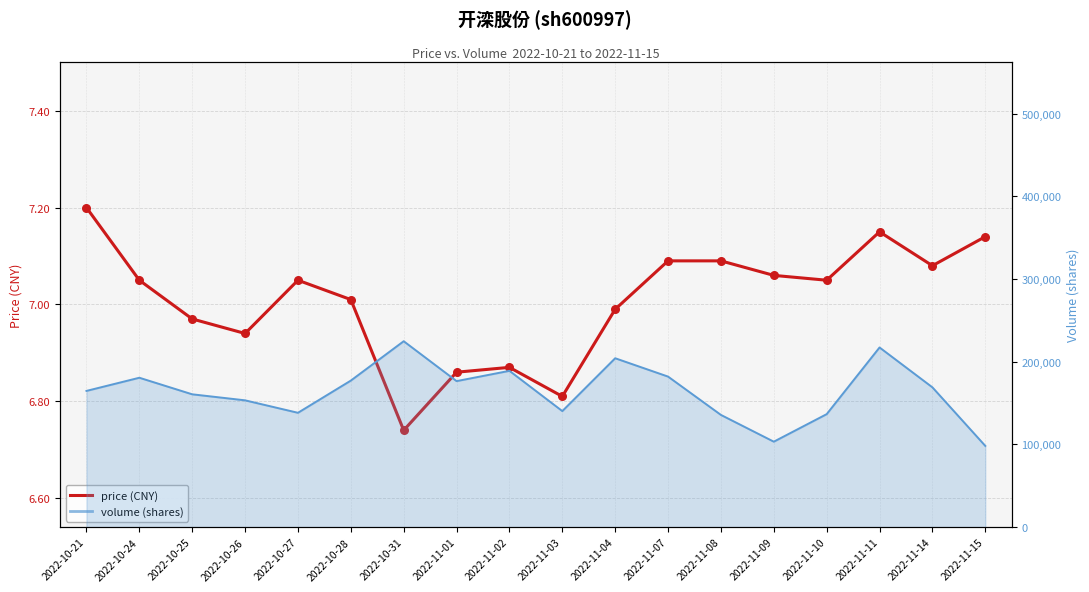

Which has a higher value, 2022-10-25 or 2022-11-02?

2022-10-25